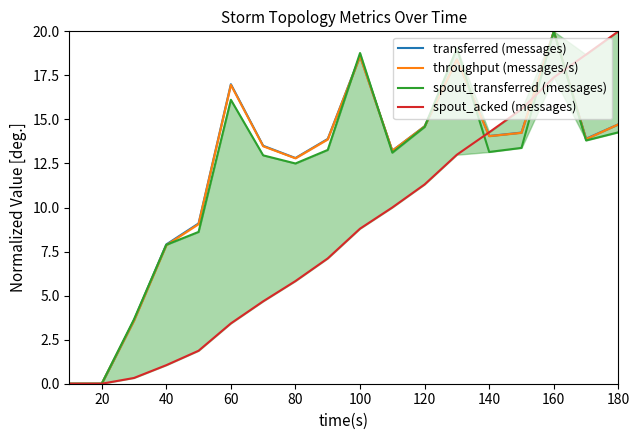

The throughput (messages/s) series shows 17.6 at 10. True or false?

False